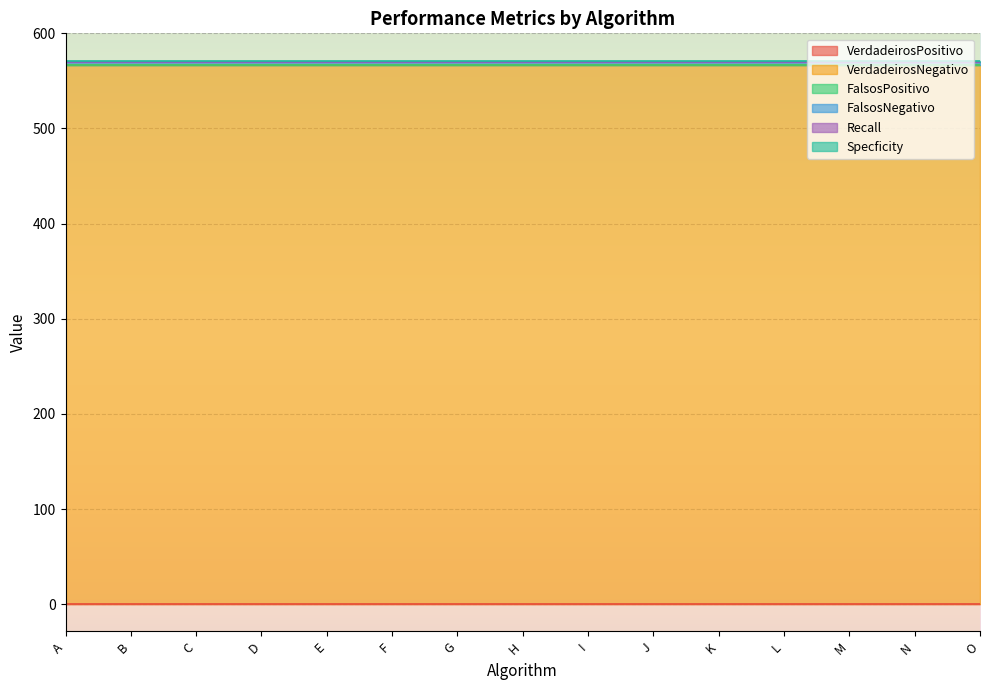

The FalsosNegativo series shows 4 at O. True or false?

False